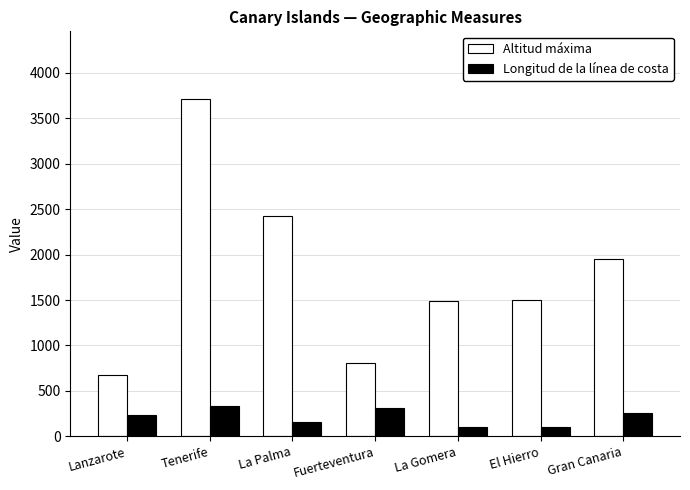

How many values in the Longitud de la línea de costa series are below 237?

3